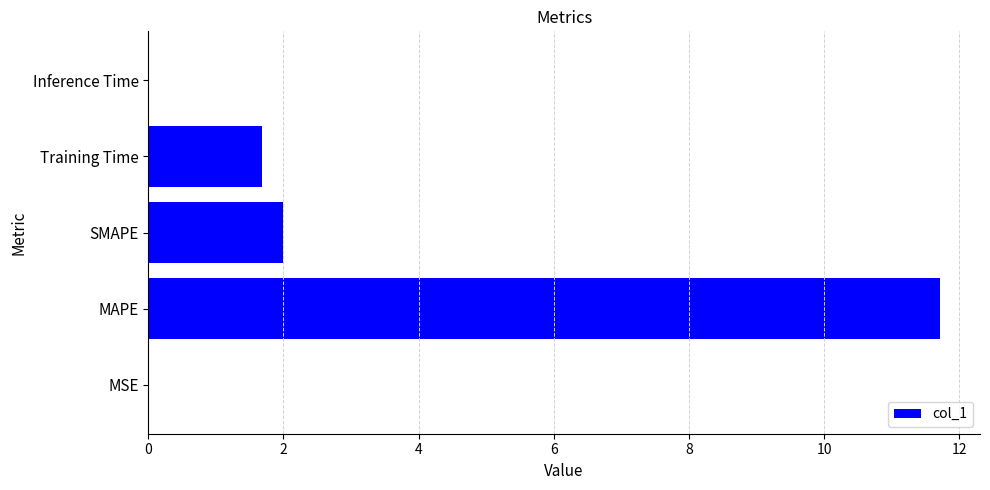

Is it true that the value at SMAPE is 0.6?

False